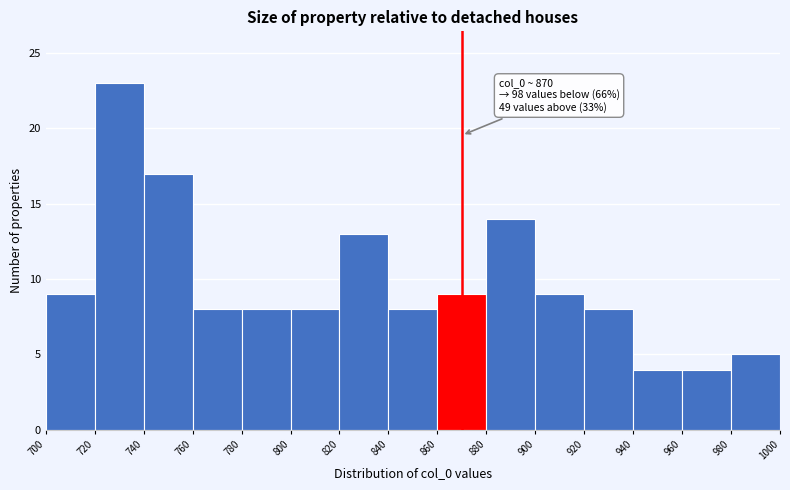

Which range on the x-axis has the tallest bar?

720 to 740